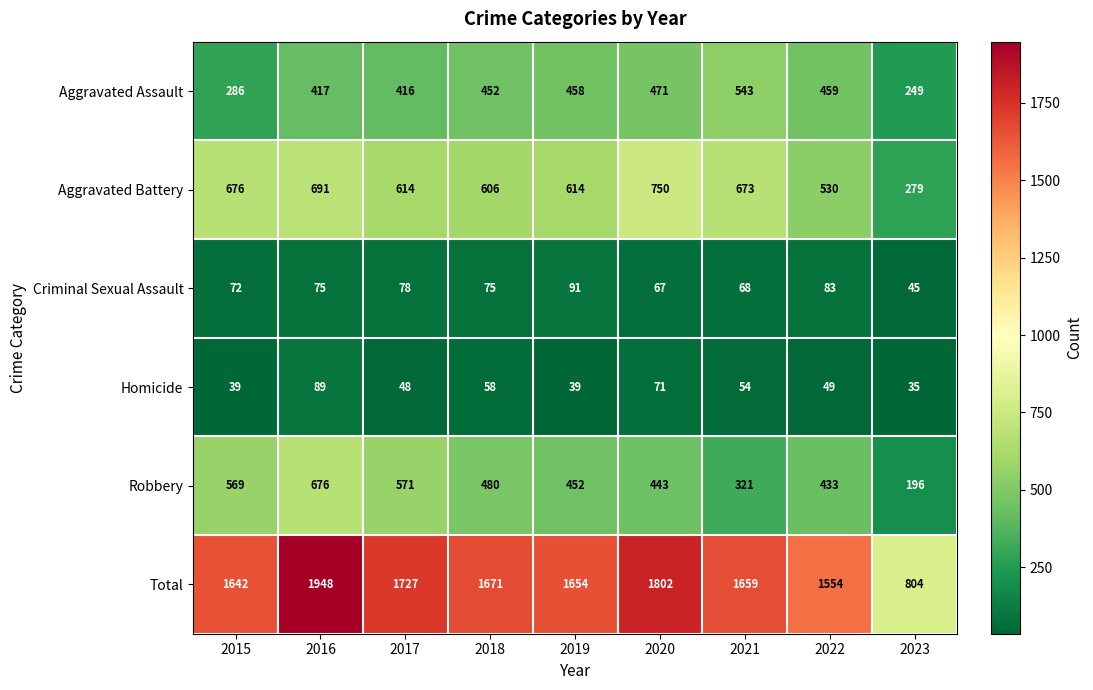

What value does the Robbery series have at 2015, to the nearest 50?

550